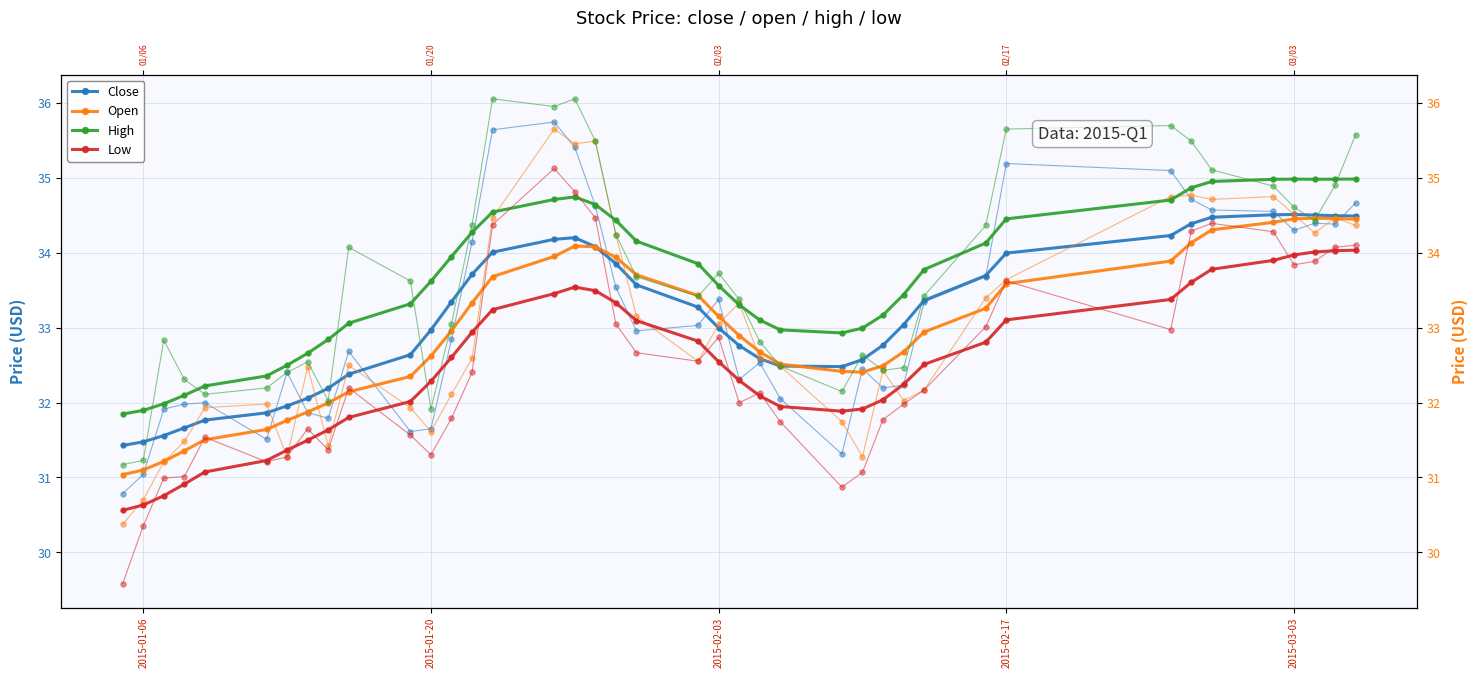

What is the value of the Low point at the 30th from the left?

32.5